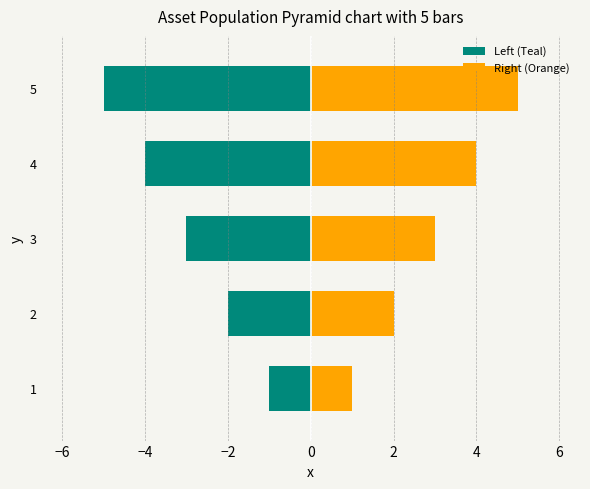

Which has a higher value, 3 or 2?

2